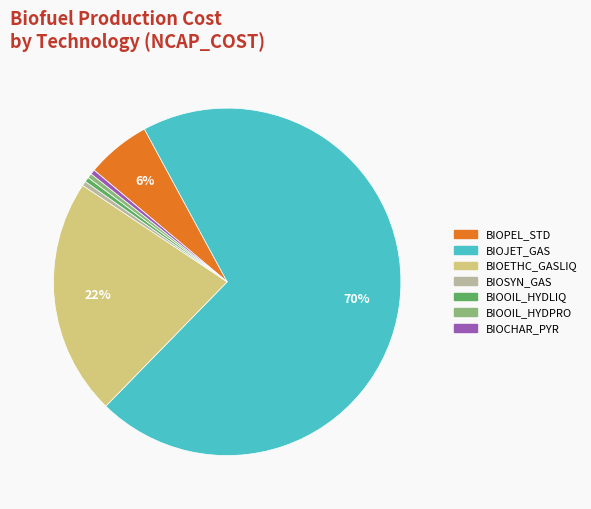

Is there any slice that represents more than half of the pie?

Yes